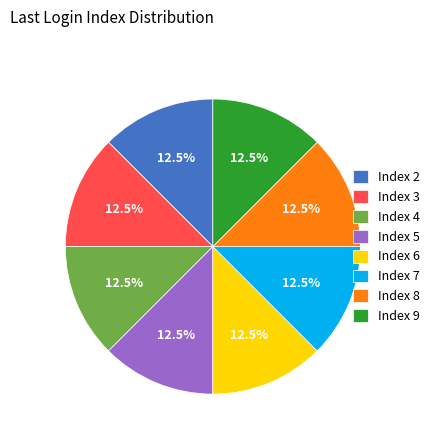

True or false: Index 6 accounts for 1% of the total.

False